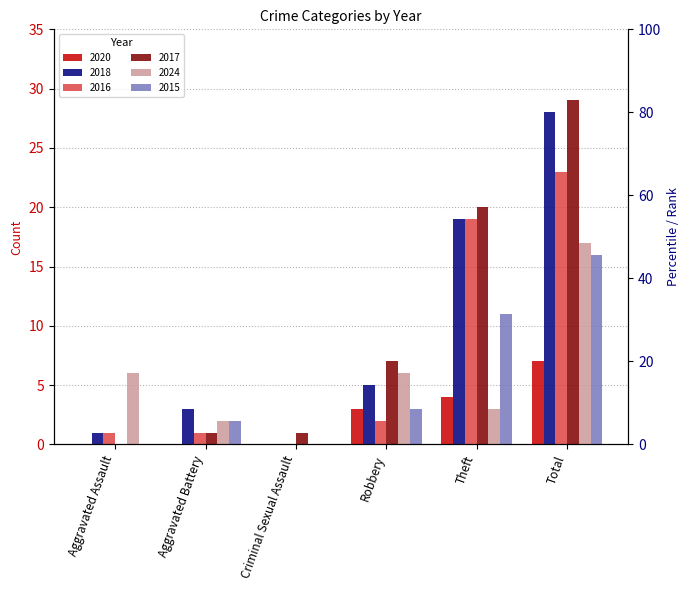

At which category does the chart reach its peak across all series?

Total